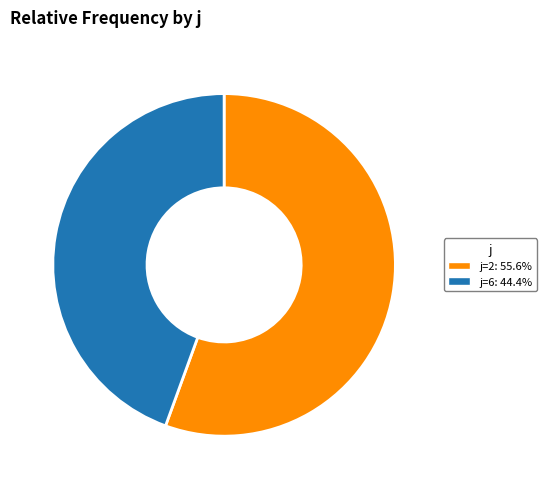

Is there a majority slice in this chart?

Yes